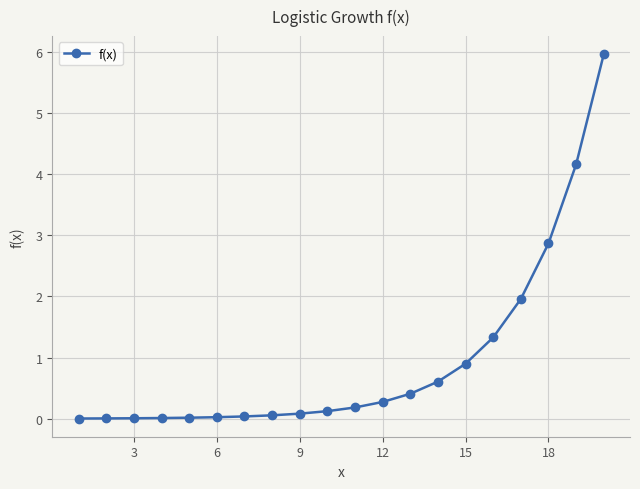

What is the greatest value displayed?

6.0